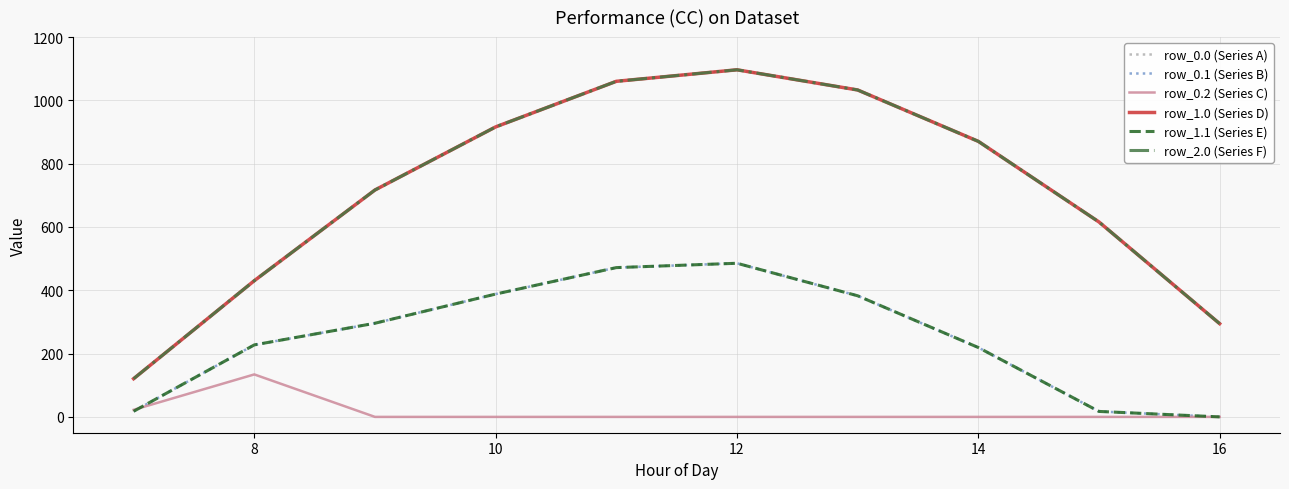

Does the chart display data point markers on the line(s)?

No